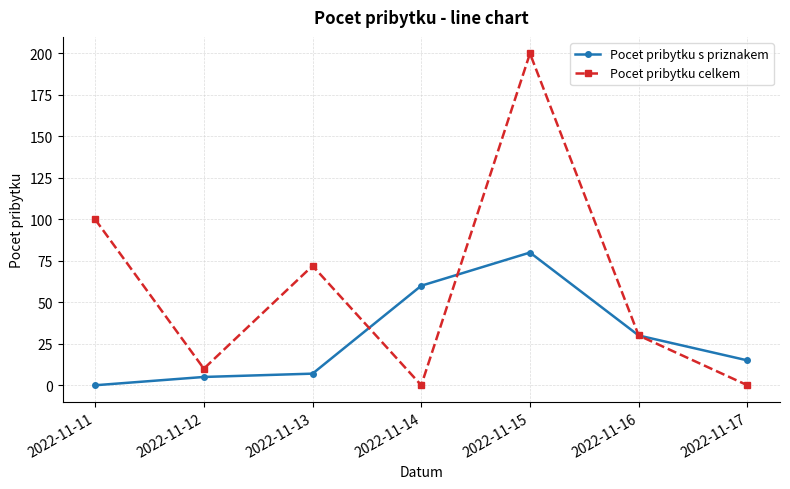

At which category is the sum across all series the highest?

2022-11-15